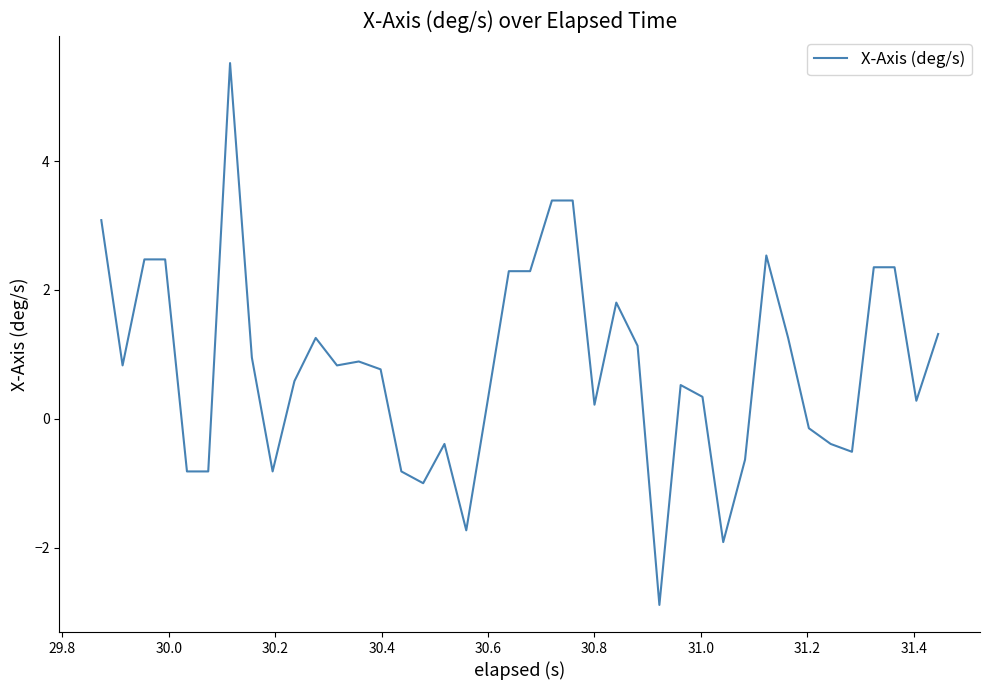

What is the greatest value displayed?

5.5